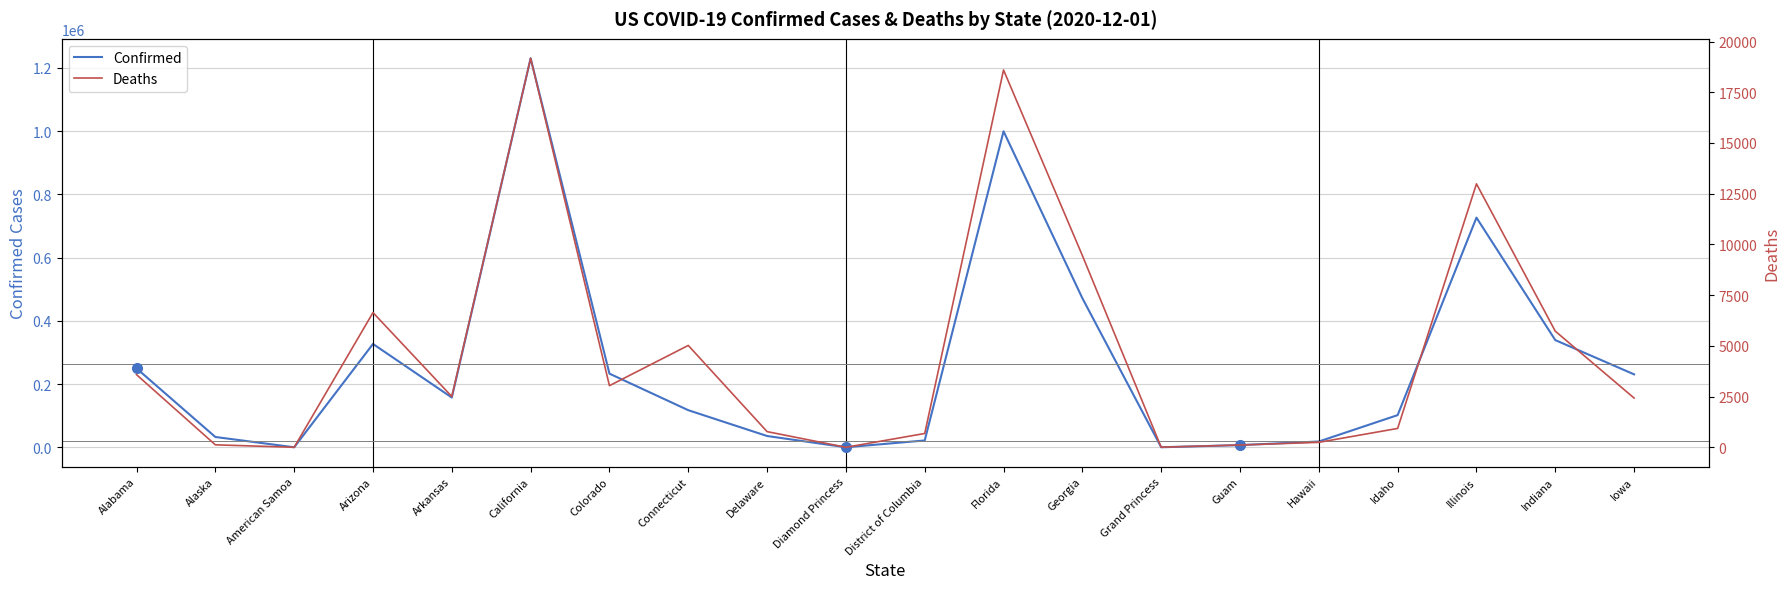

Between Florida and Delaware, which is larger?

Florida